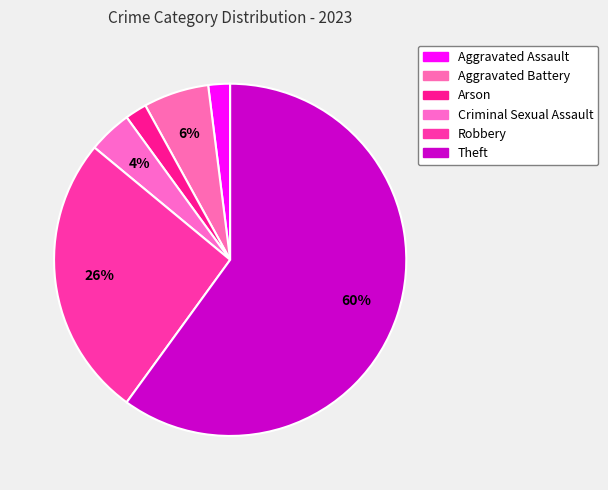

Is there a majority slice in this chart?

Yes